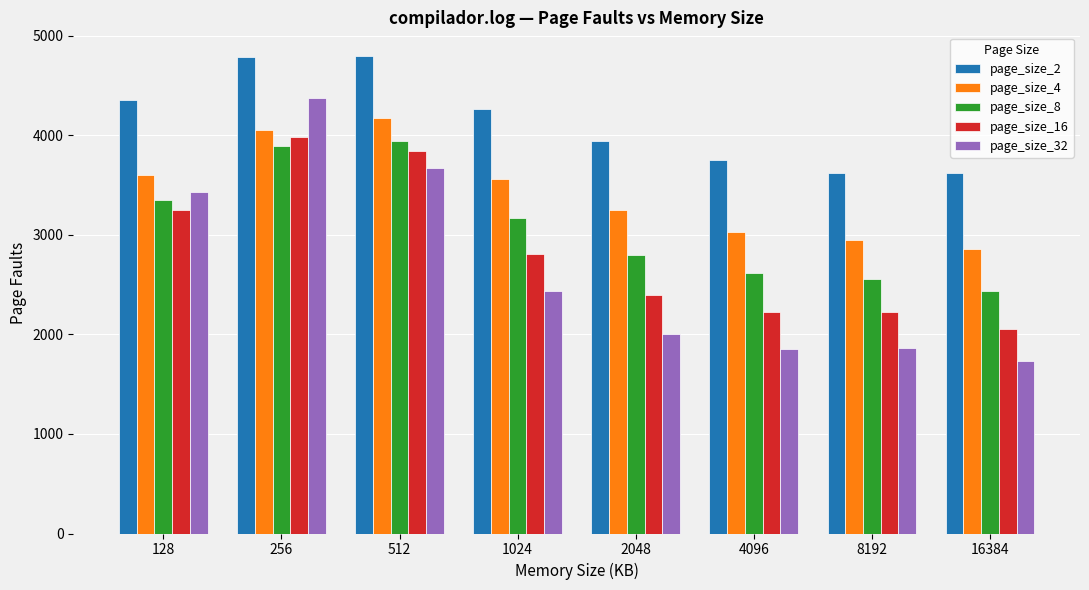

How many categories are shown in the chart?

8